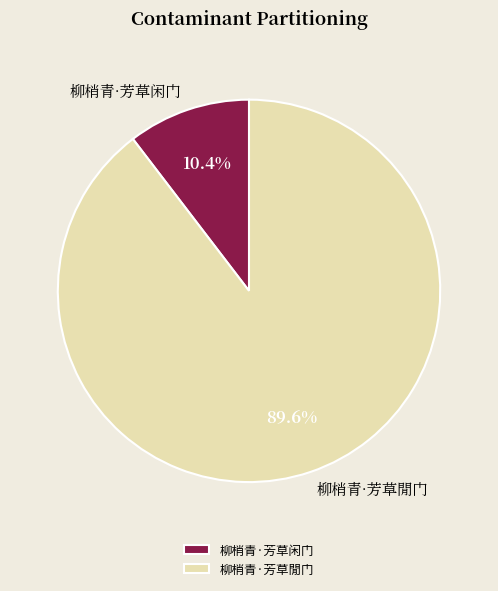

Approximately how many times larger is the value at 柳梢青·芳草閒门 compared to 柳梢青·芳草闲门?

8.6